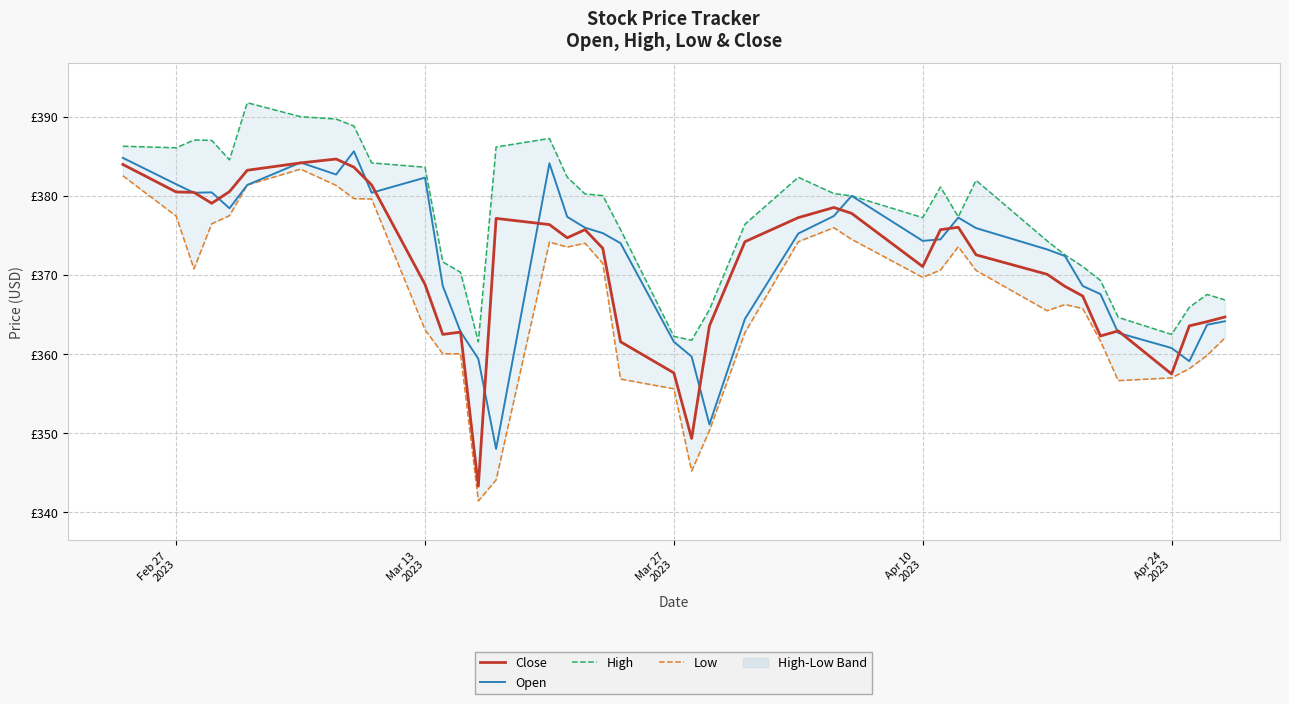

Is the value of Open at 22 greater than the value of Close at 30?

No